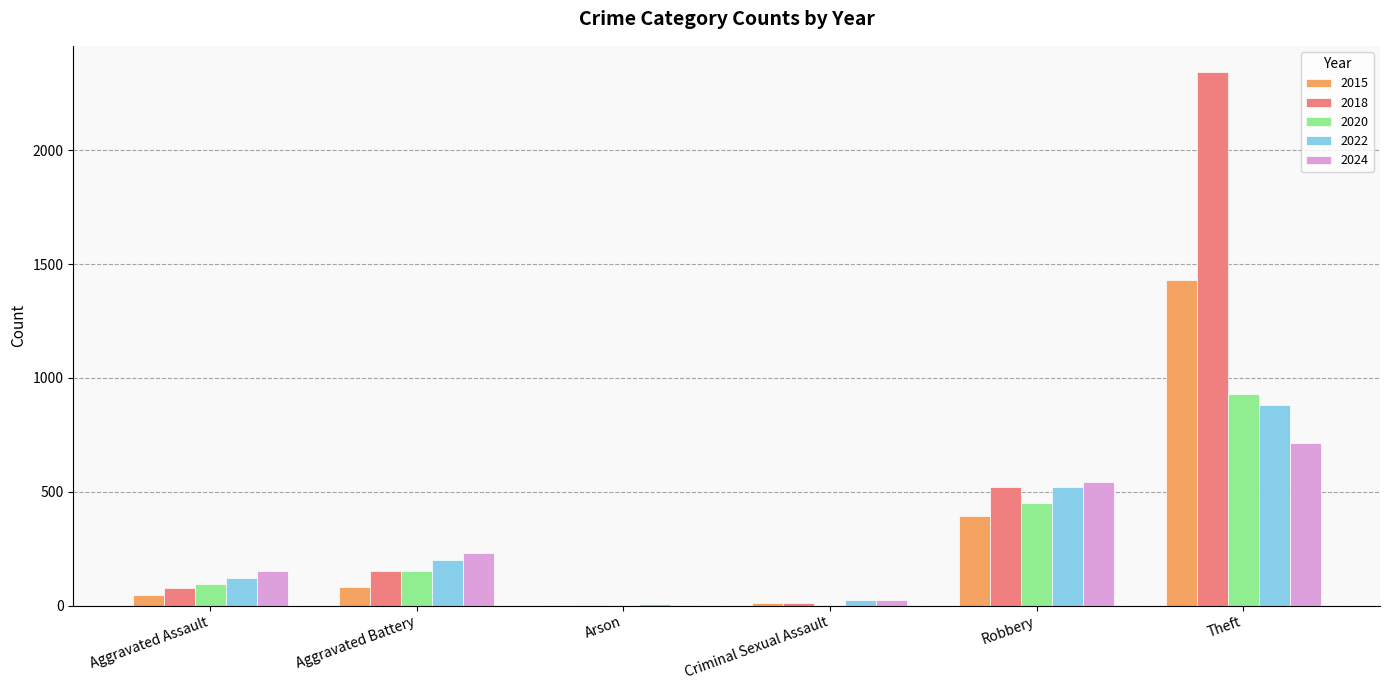

How many data points does each series have?

6